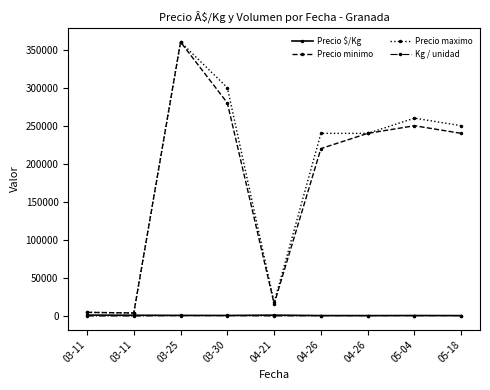

In Precio maximo, how many points are higher than both neighbors (excluding endpoints)?

2